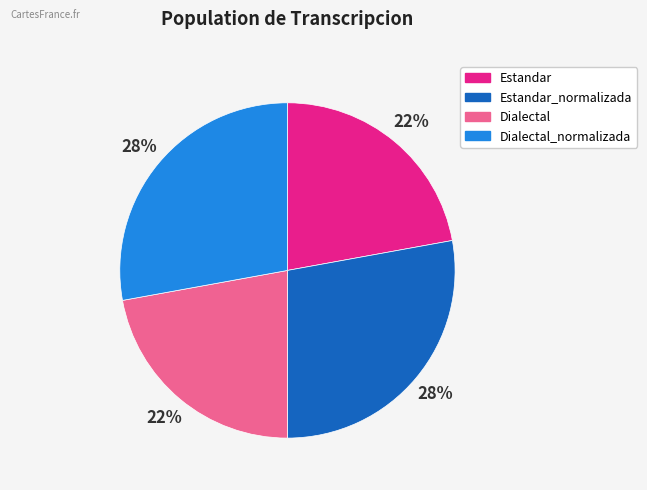

To the nearest percent, what is the average slice percentage?

25%